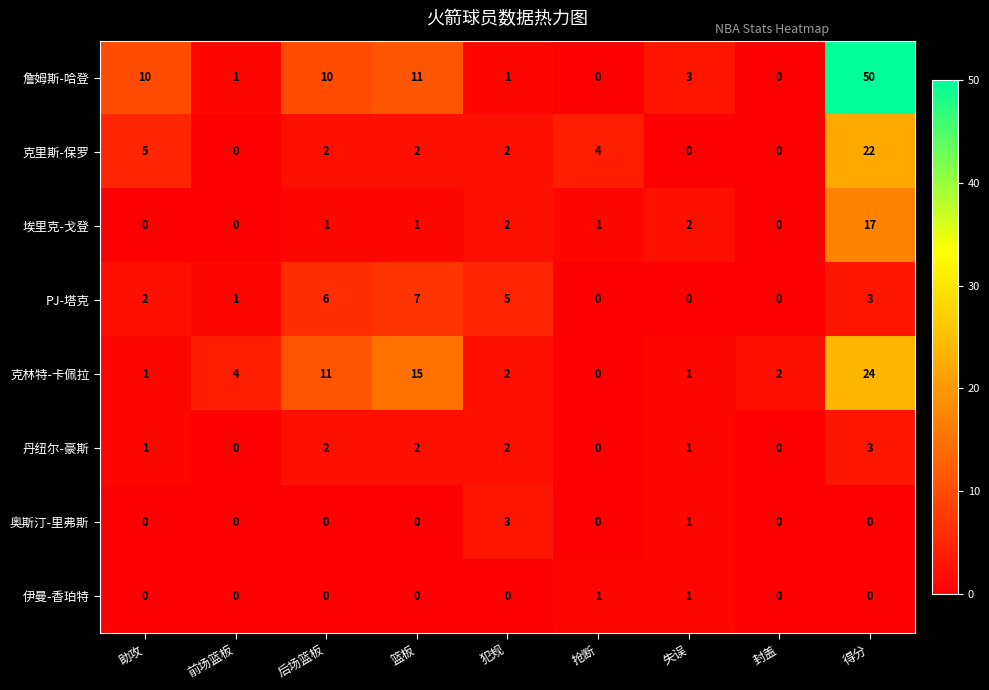

The value of 克里斯-保罗 at 封盖 is 8. True or false?

False